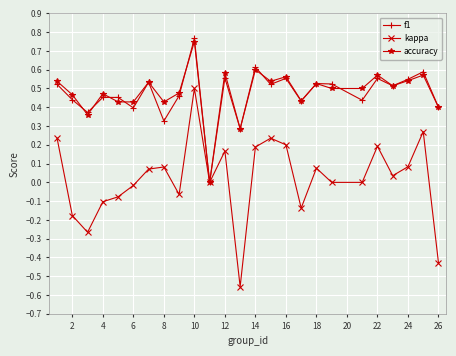

Which series has the widest spread of values?

kappa